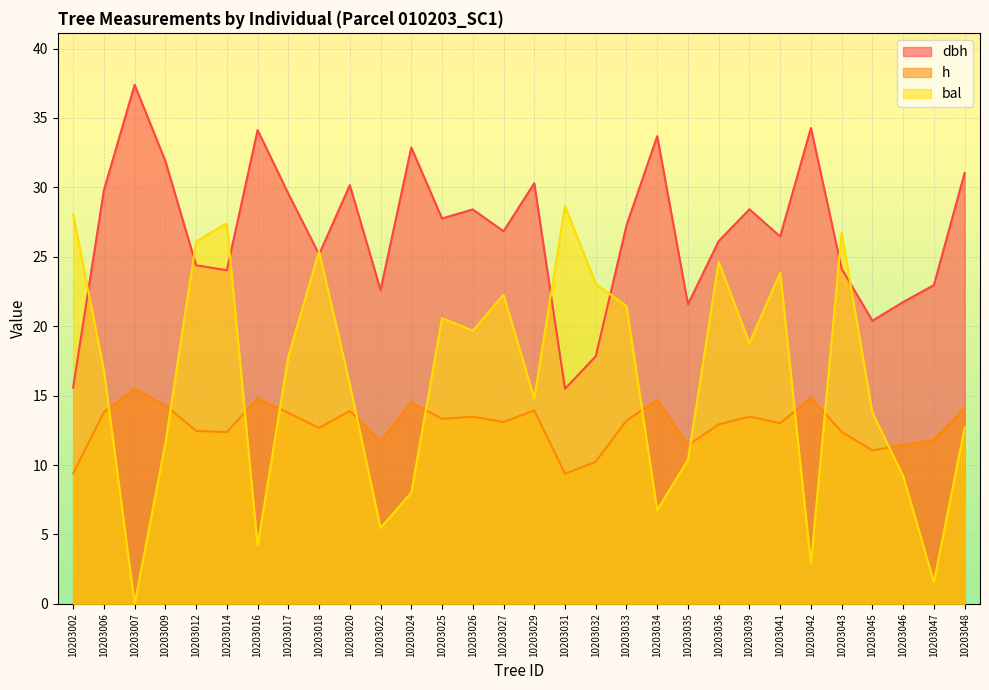

How many data points in h are less than 13?

13